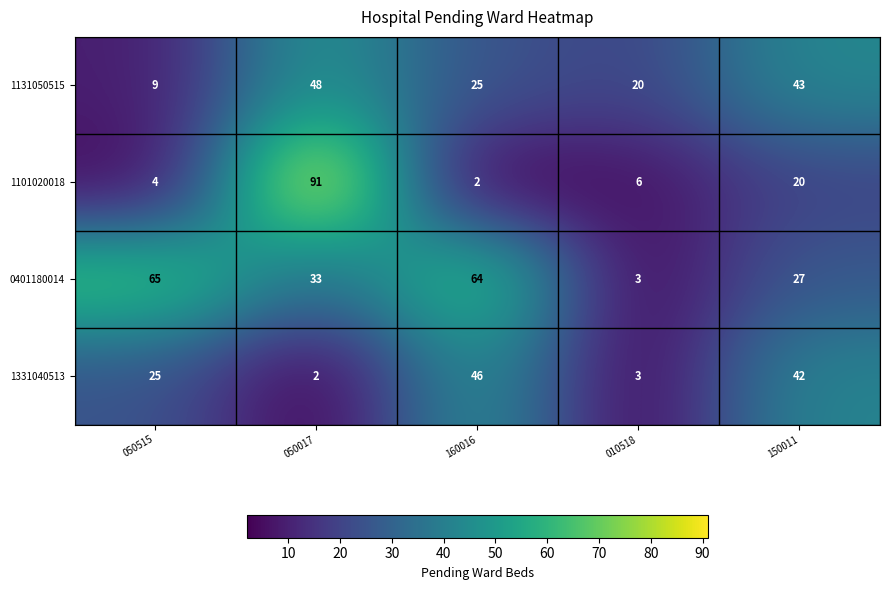

Reading left to right, list all the values displayed in this chart.

1131050515: 9	48	25	20	43
1101020018: 4	91	2	6	20
0401180014: 65	33	64	3	27
1331040513: 25	2	46	3	42